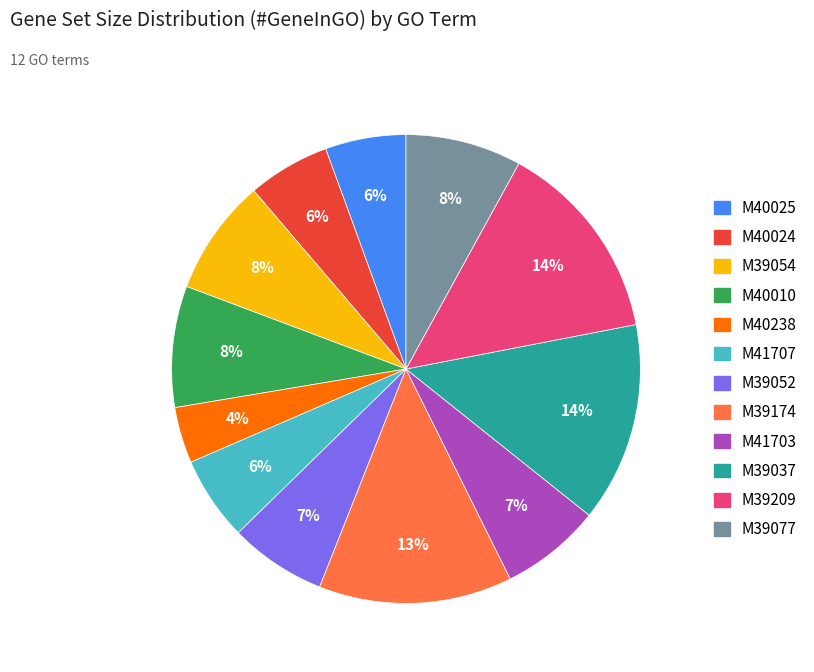

Which category has the smallest portion of the pie?

M40238